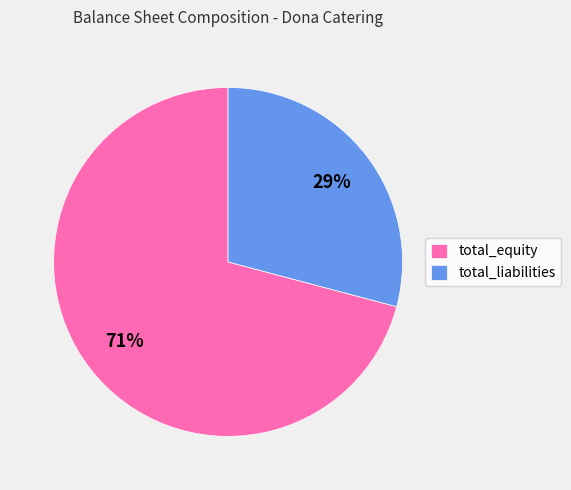

Do total_liabilities and total_equity together represent more than half of the pie?

Yes